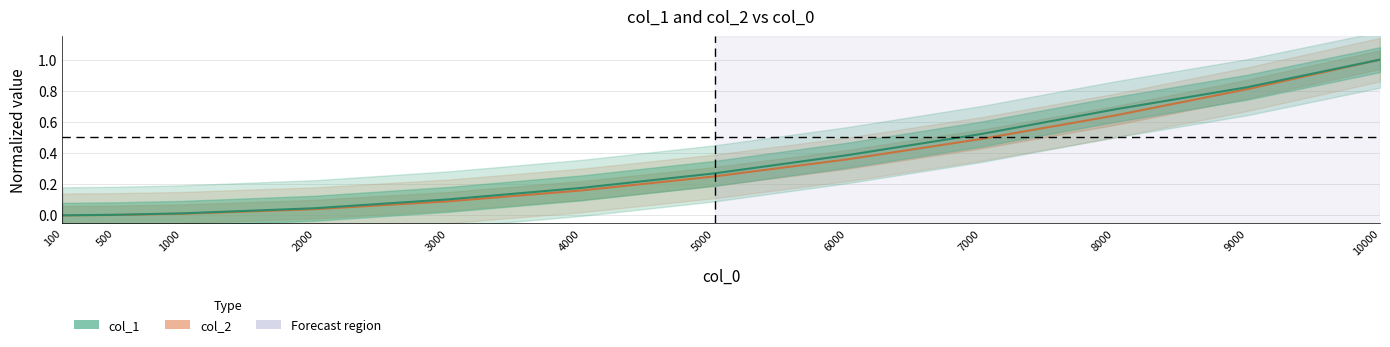

Rank the series at 4000 from lowest to highest value.

col_2, col_1